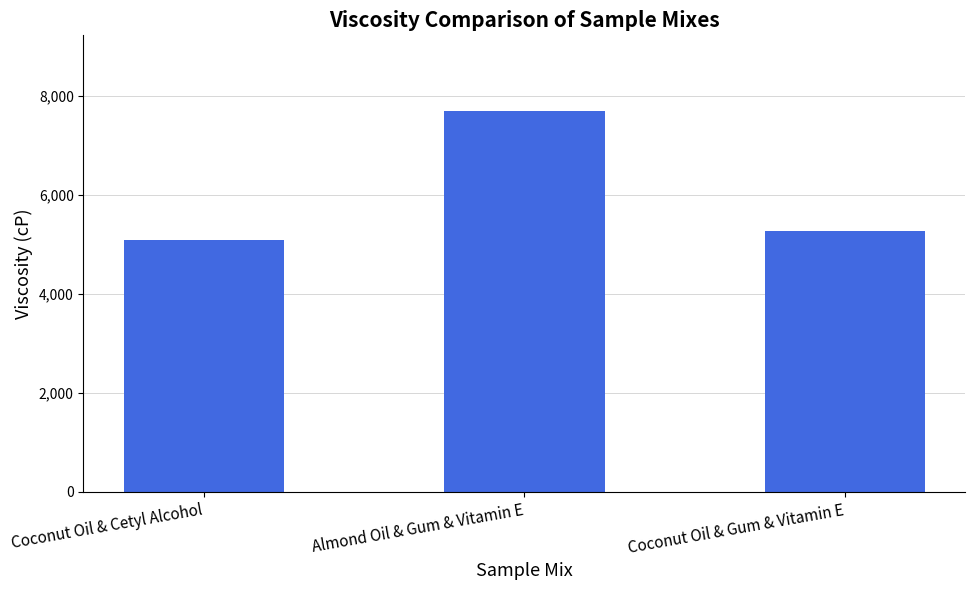

Reading left to right, transcribe all the data shown in this chart.

5092.0	7693.3	5272.3